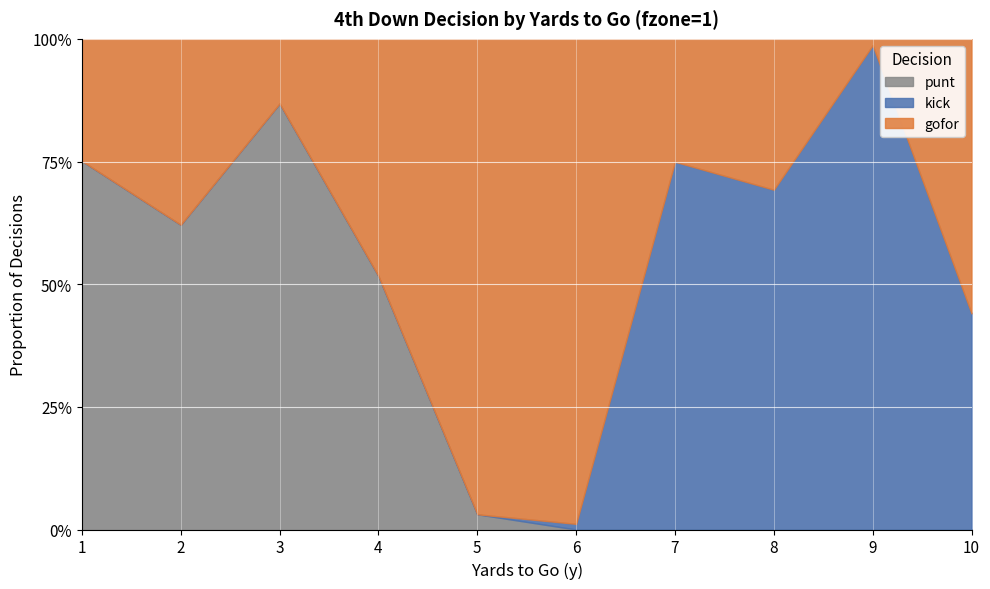

Where is punt nearest to the value 0?

6